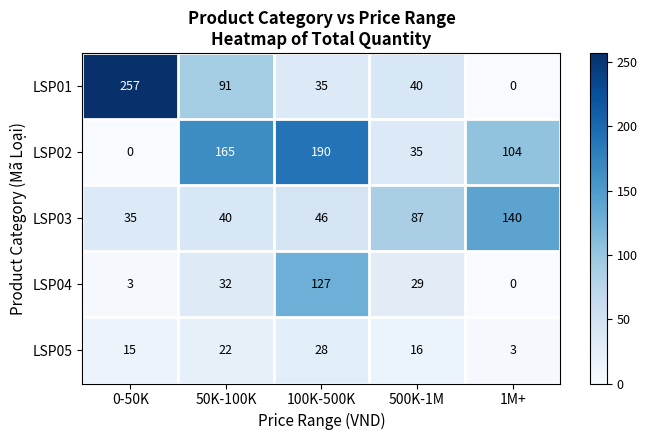

Count the number of data series in this chart.

5